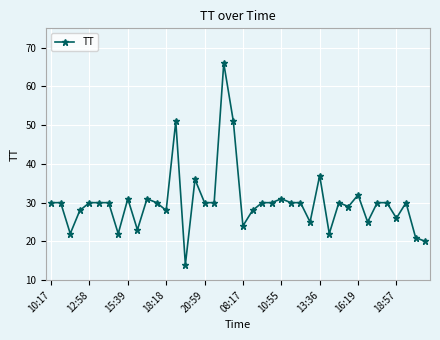

True or false: there are more than 1 points higher than both neighbors.

True